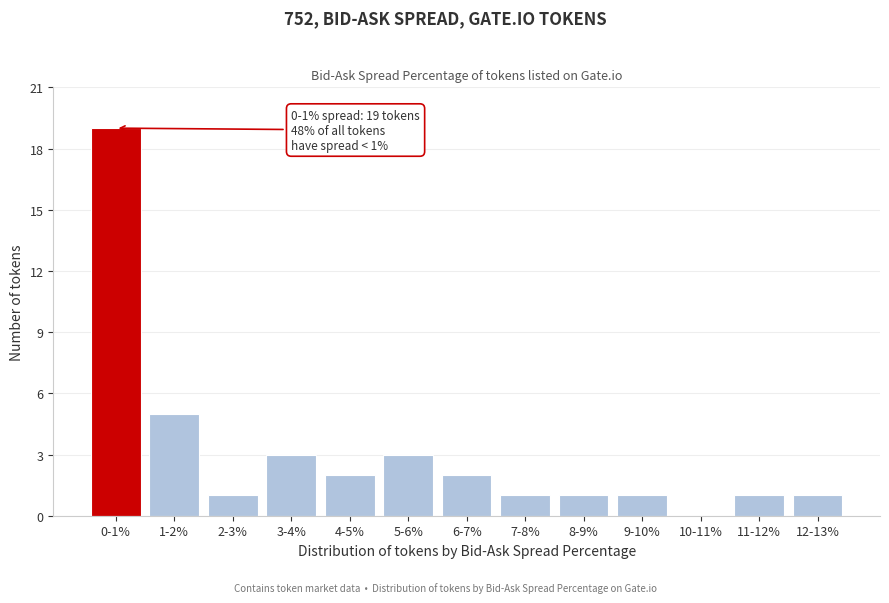

Reading right to left, transcribe all the data shown in this chart.

12-13%=1	11-12%=1	10-11%=0	9-10%=1	8-9%=1	7-8%=1	6-7%=2	5-6%=3	4-5%=2	3-4%=3	2-3%=1	1-2%=5	0-1%=19